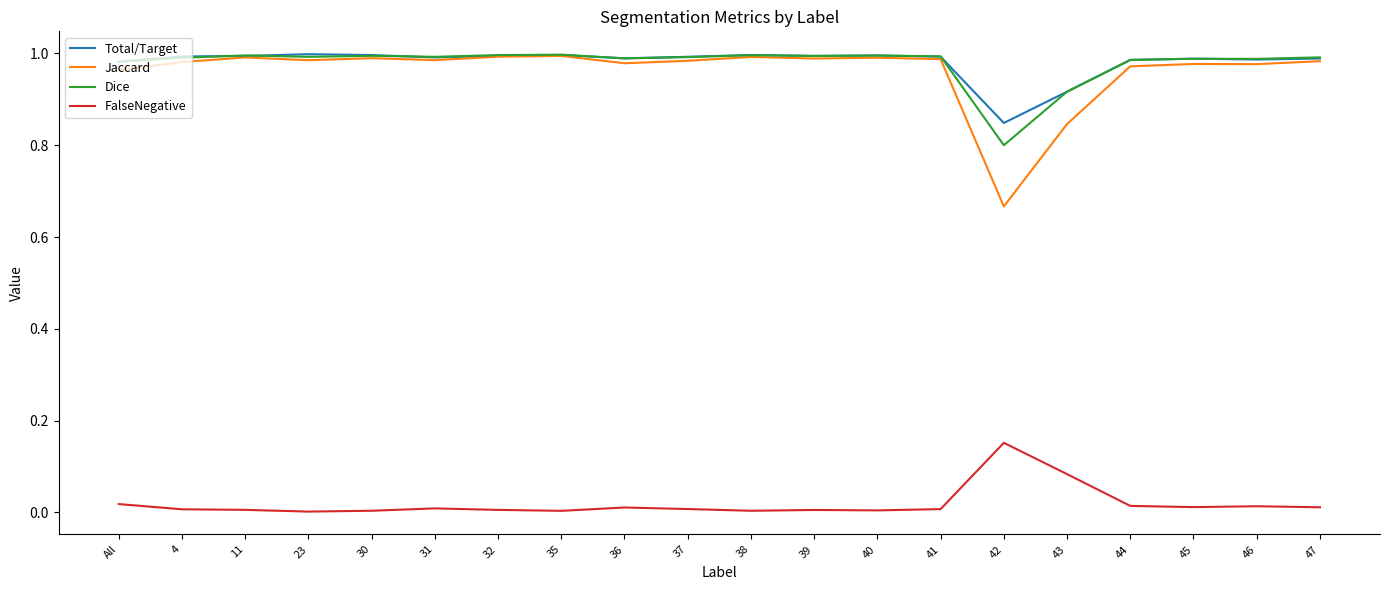

Which category has the lowest value in the Jaccard series?

42